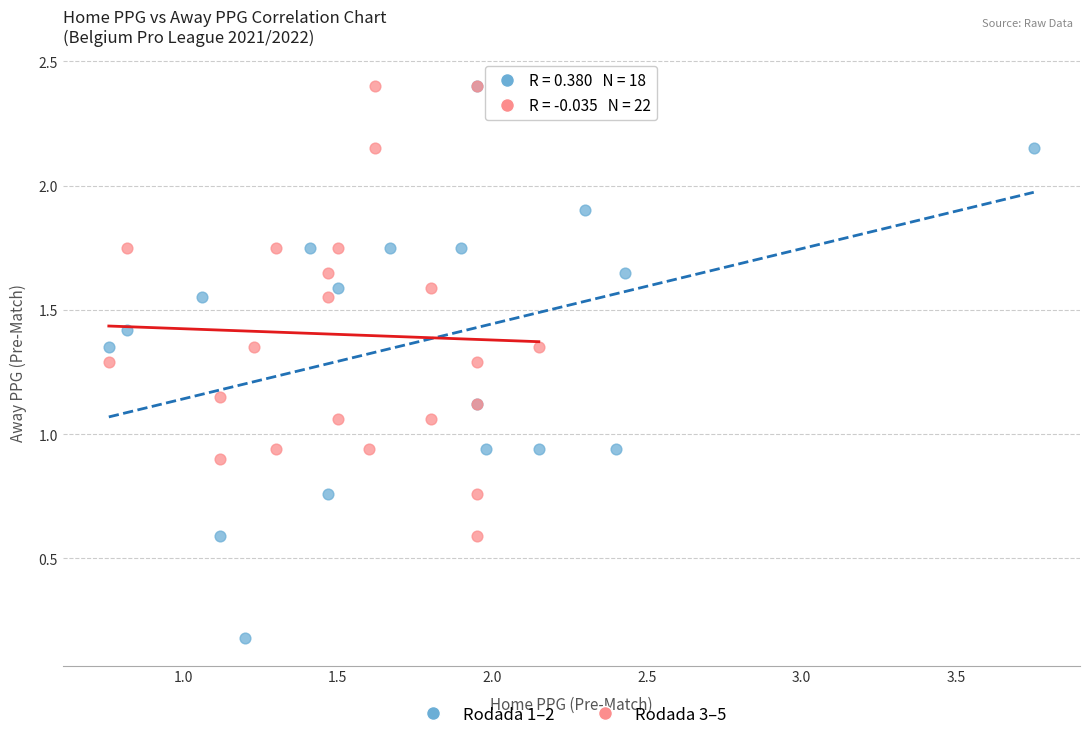

Which series reaches the minimum Y coordinate?

Rodada 1–2